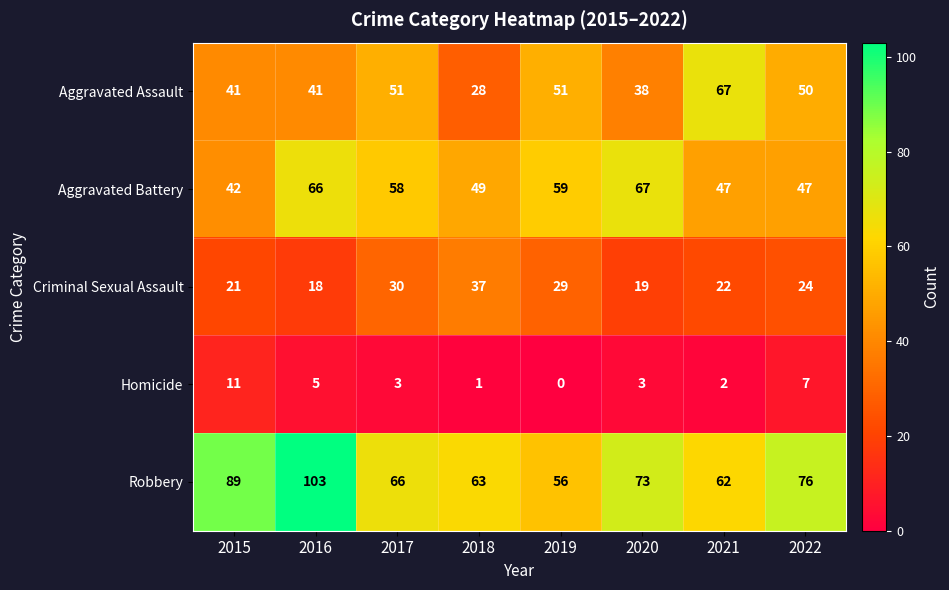

What is the sum of all Aggravated Battery values?

435